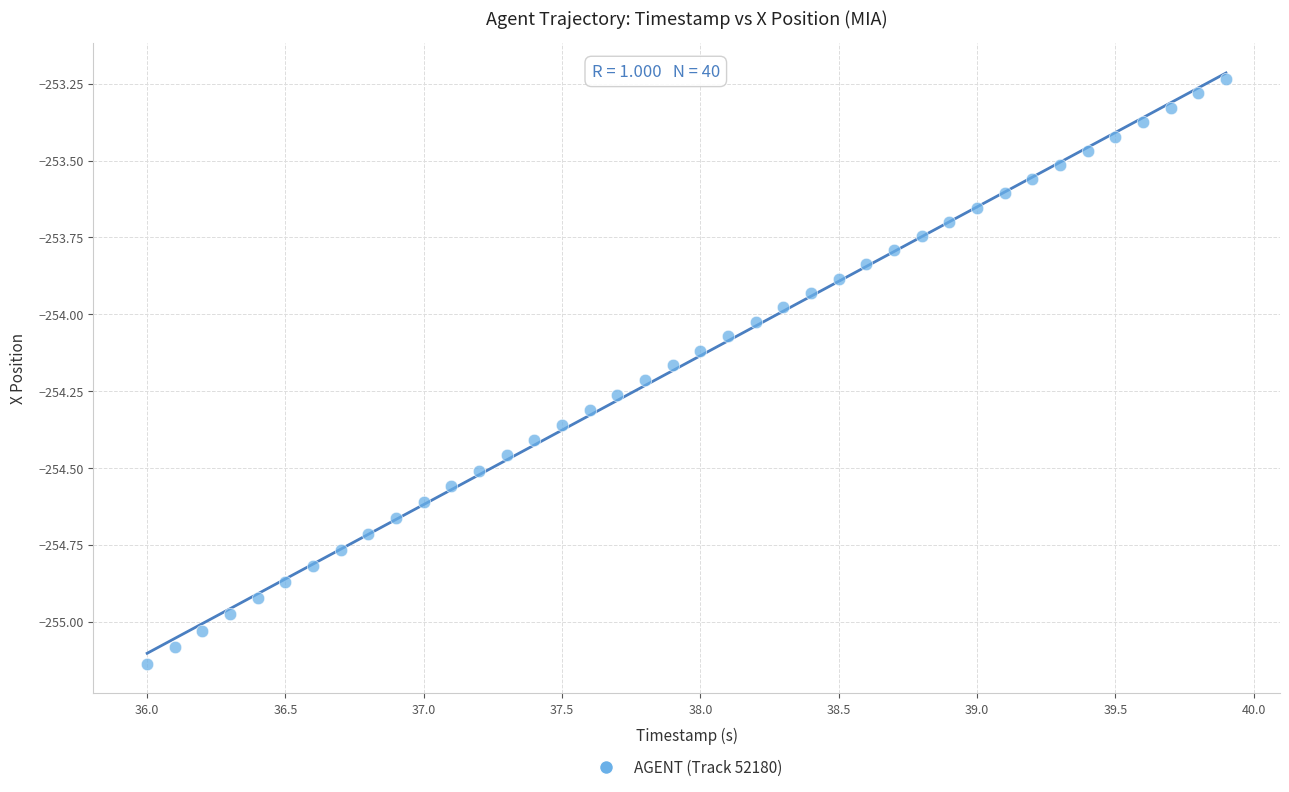

What is the range of Y values (max minus min)?

1.9